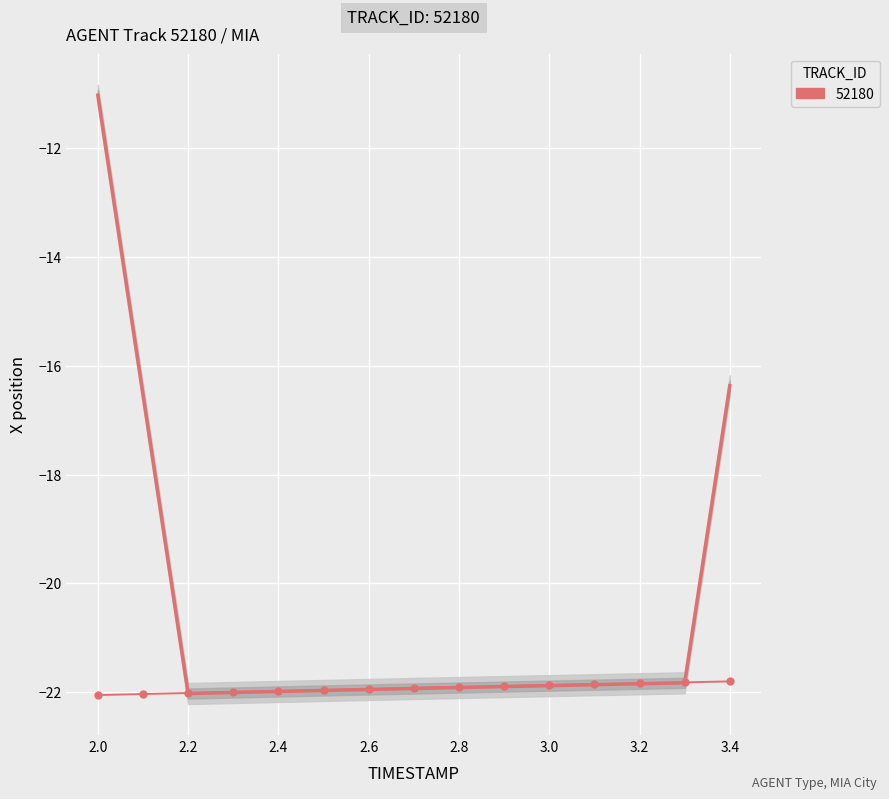

What is the smallest value displayed?

-22.1